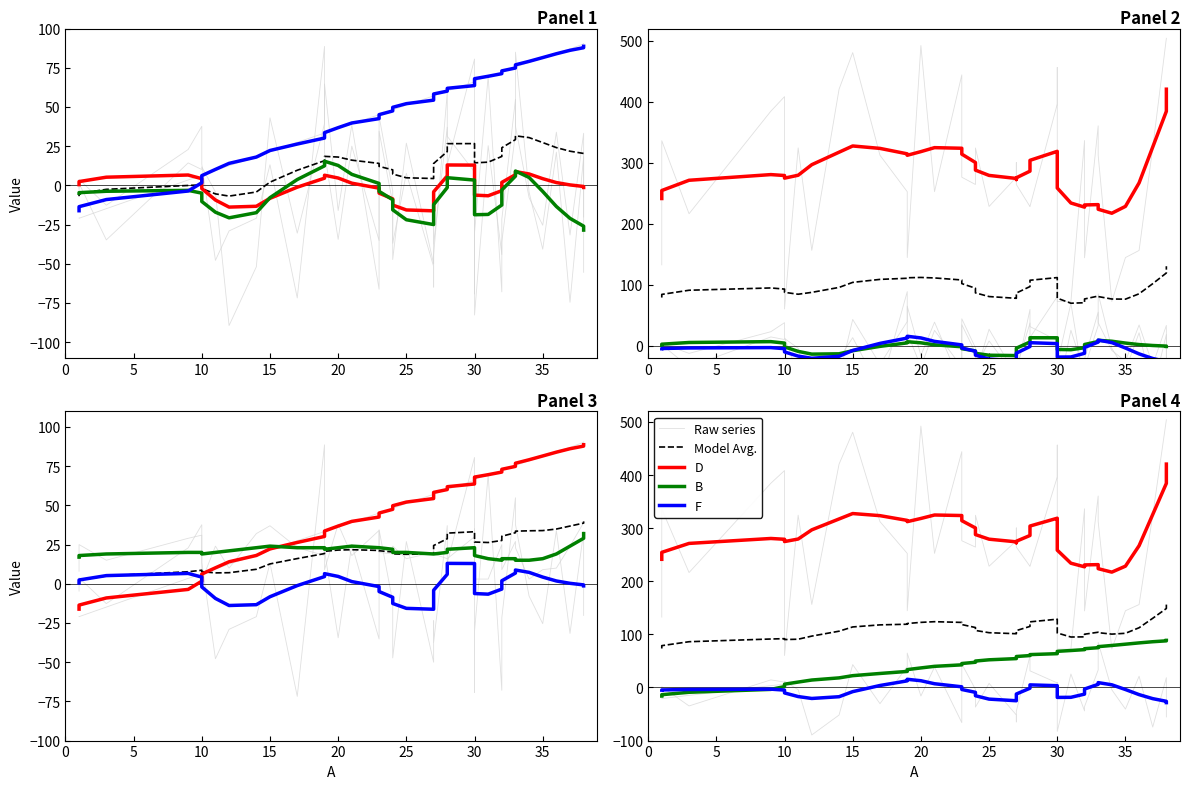

What is the label of the 25th point from the right?

15